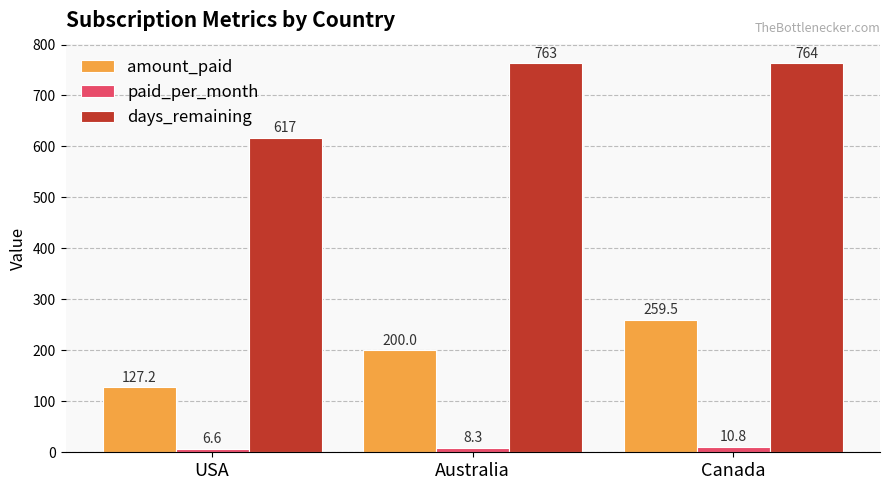

How many bars are there in each group?

3